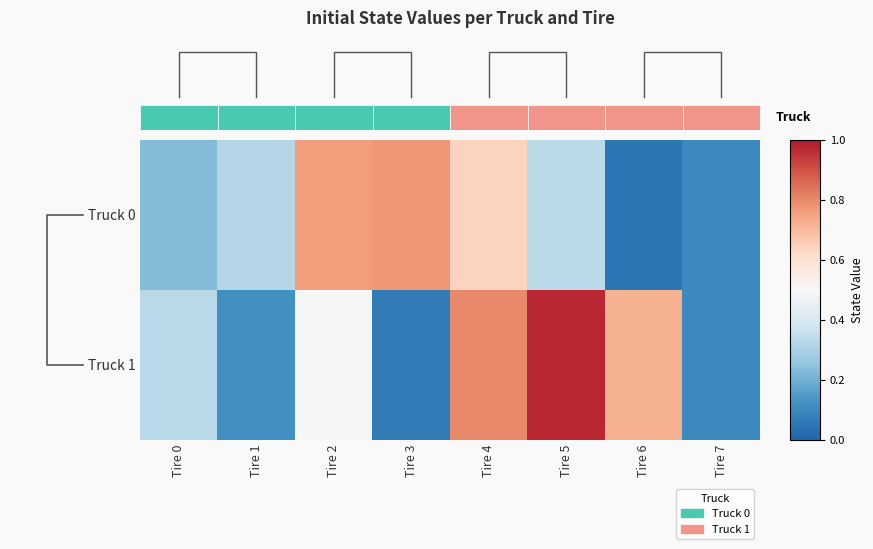

What is the greatest value displayed?

1.0